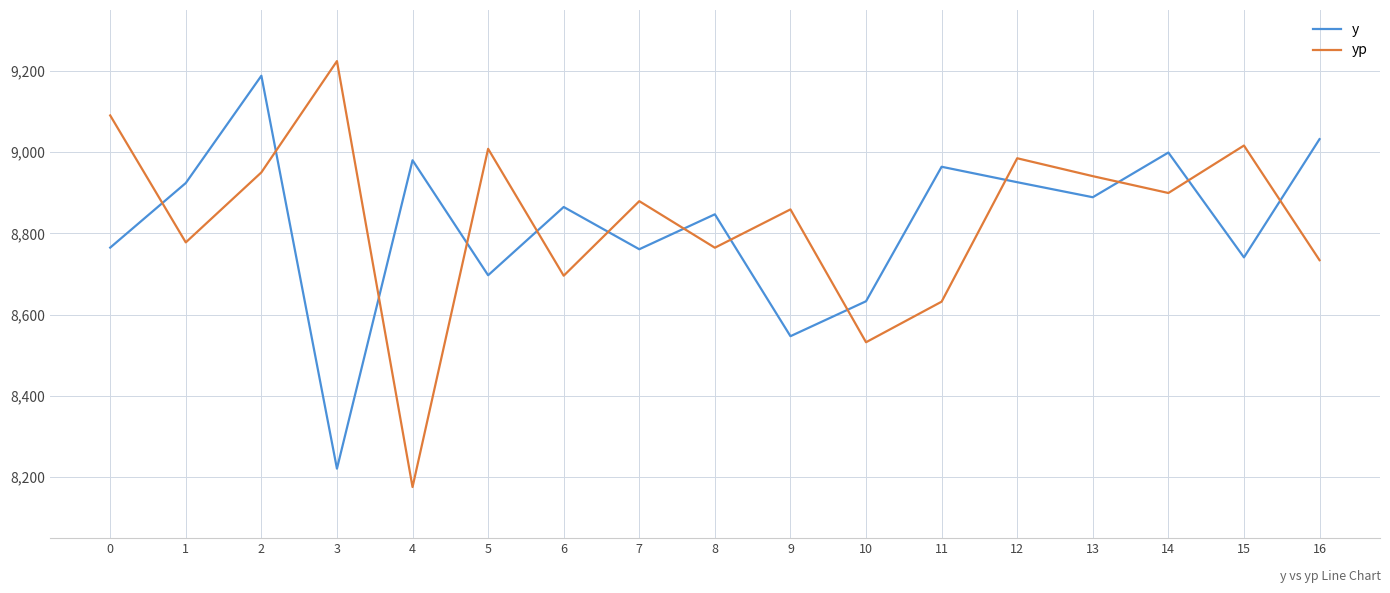

Is it true that y equals 2202.7 at 0?

False